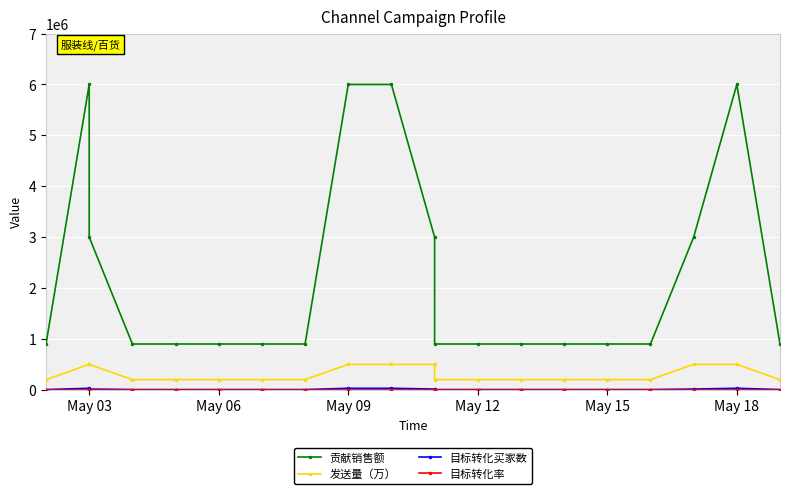

What is the total value across all series at May 15?

1105000.0